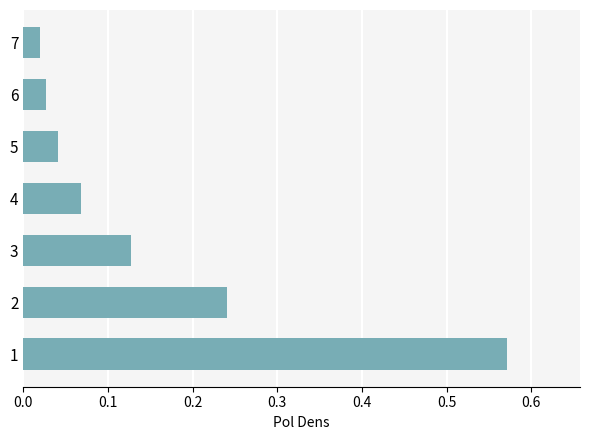

Rank the categories by value from lowest to highest.

7, 6, 5, 4, 3, 2, 1